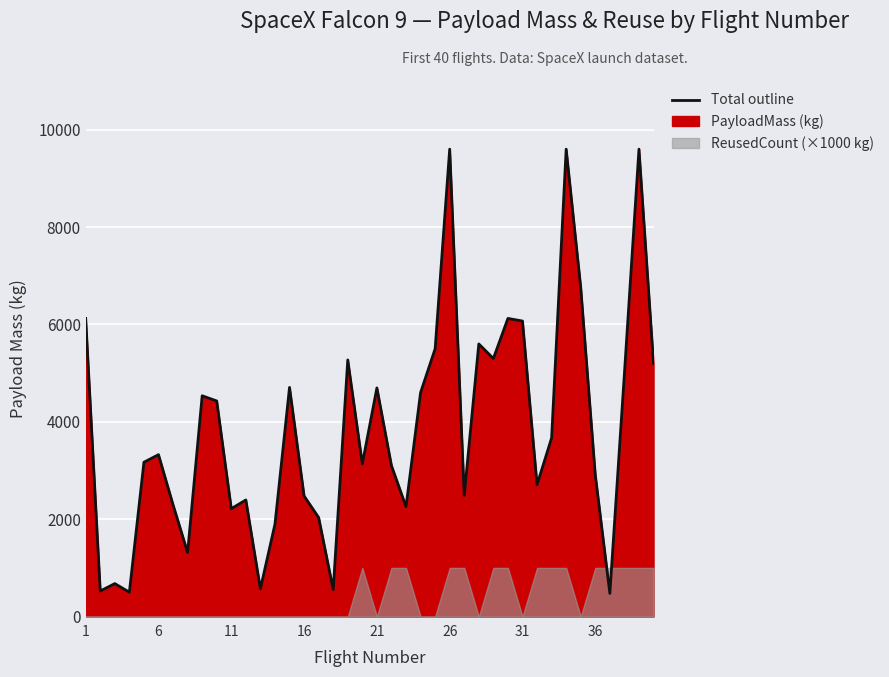

Reading left to right, list all the values displayed in this chart.

6123.5	525.0	677.0	500.0	3170.0	3325.0	2296.0	1316.0	4535.0	4428.0	2216.0	2395.0	570.0	1898.0	4707.0	2477.0	2034.0	553.0	5271.0	3136.0	4696.0	3100.0	2257.0	4600.0	5500.0	9600.0	2490.0	5600.0	5300.0	6123.5	6070.0	2708.0	3669.0	9600.0	6761.0	2910.0	475.0	4990.0	9600.0	5200.0